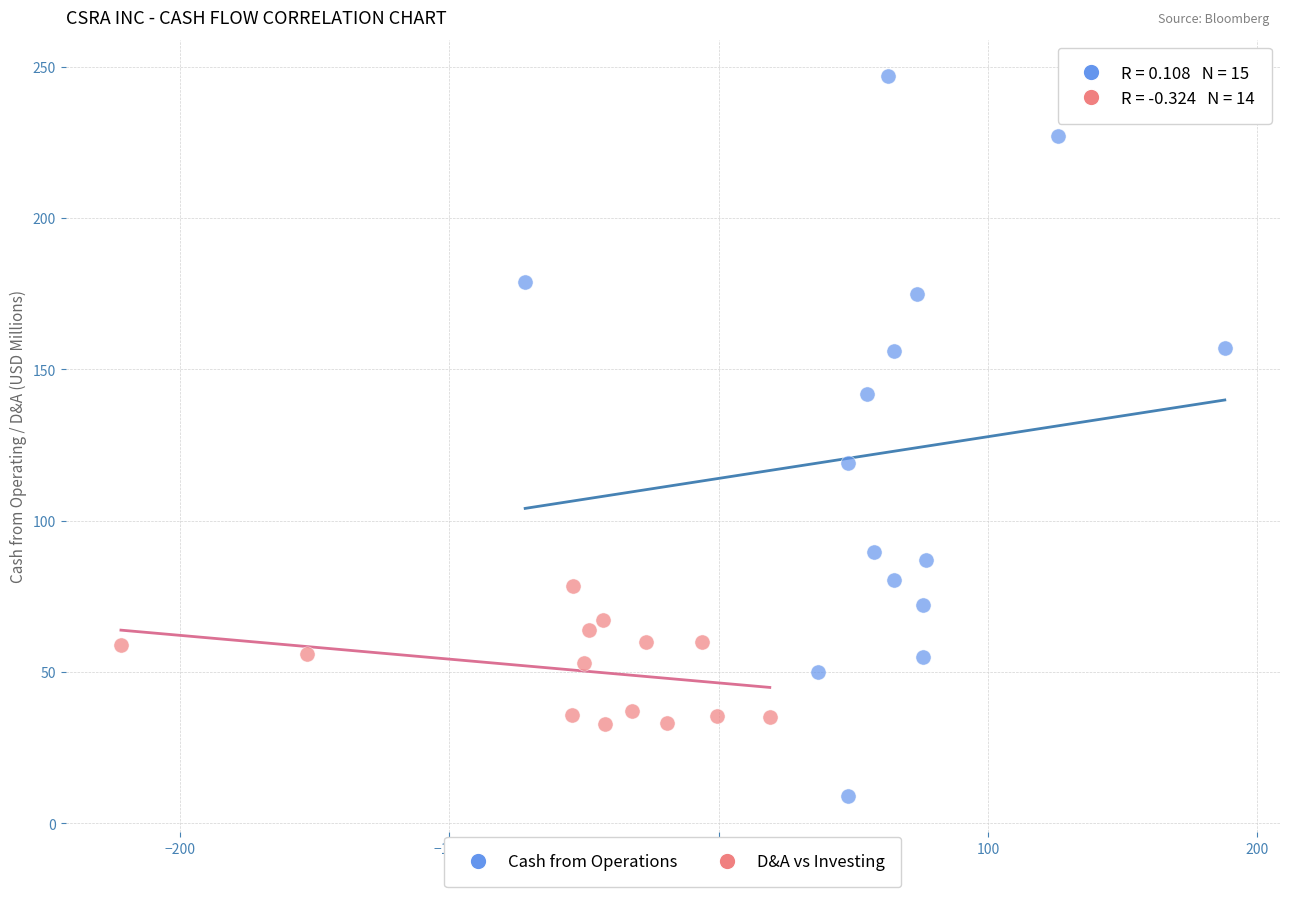

Which series contains the highest Y value?

Cash from Operations